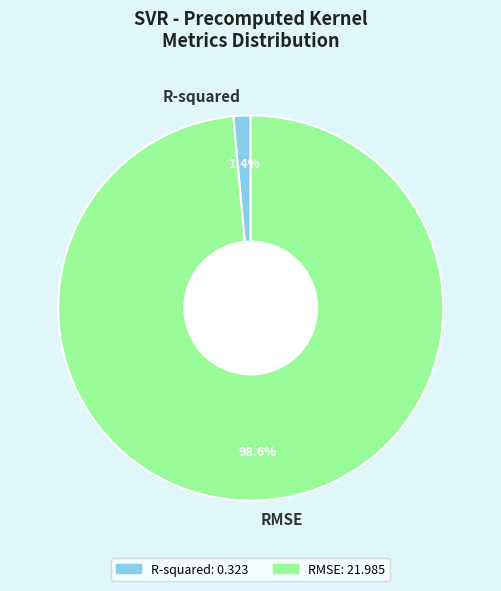

The R-squared slice represents 1% of the pie. True or false?

True